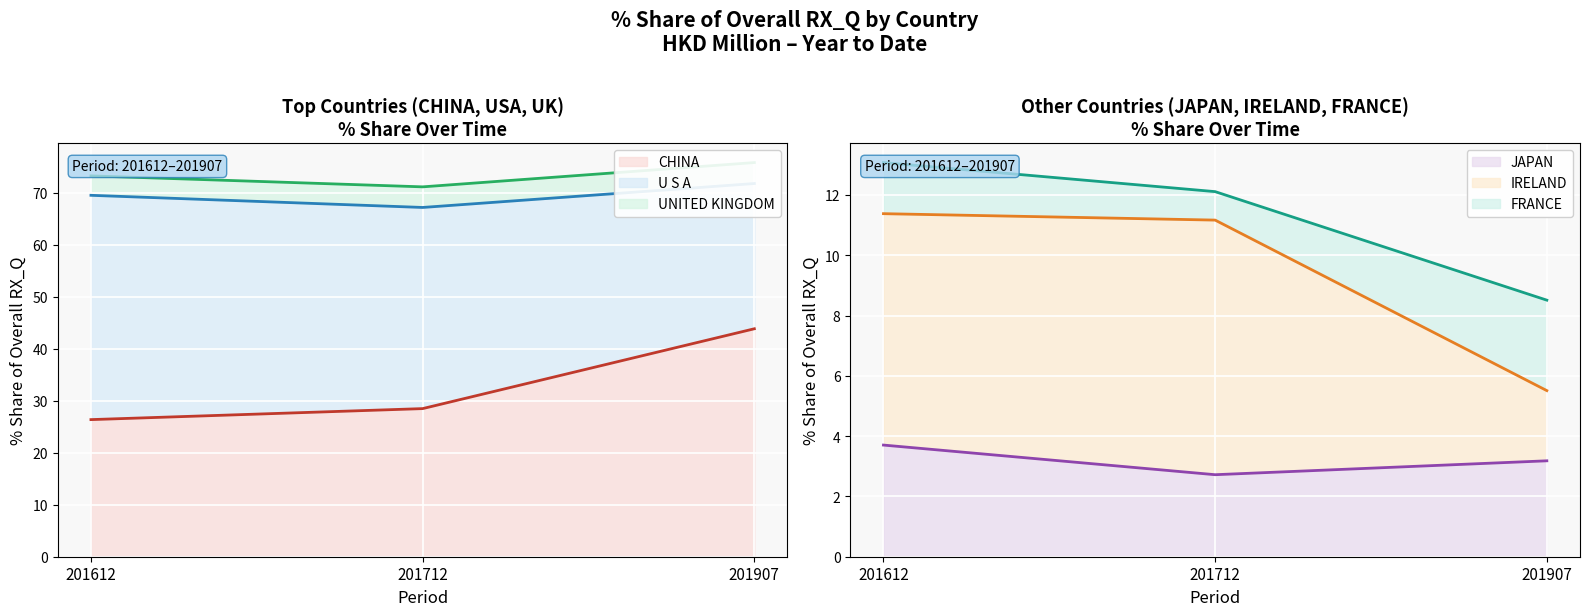

What is the maximum value shown in the chart?

75.8